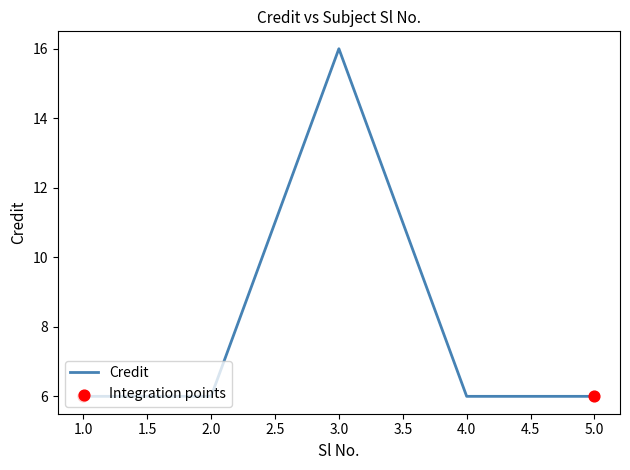

Approximately how many times larger is the value at 2.0 compared to 1.0?

1.0